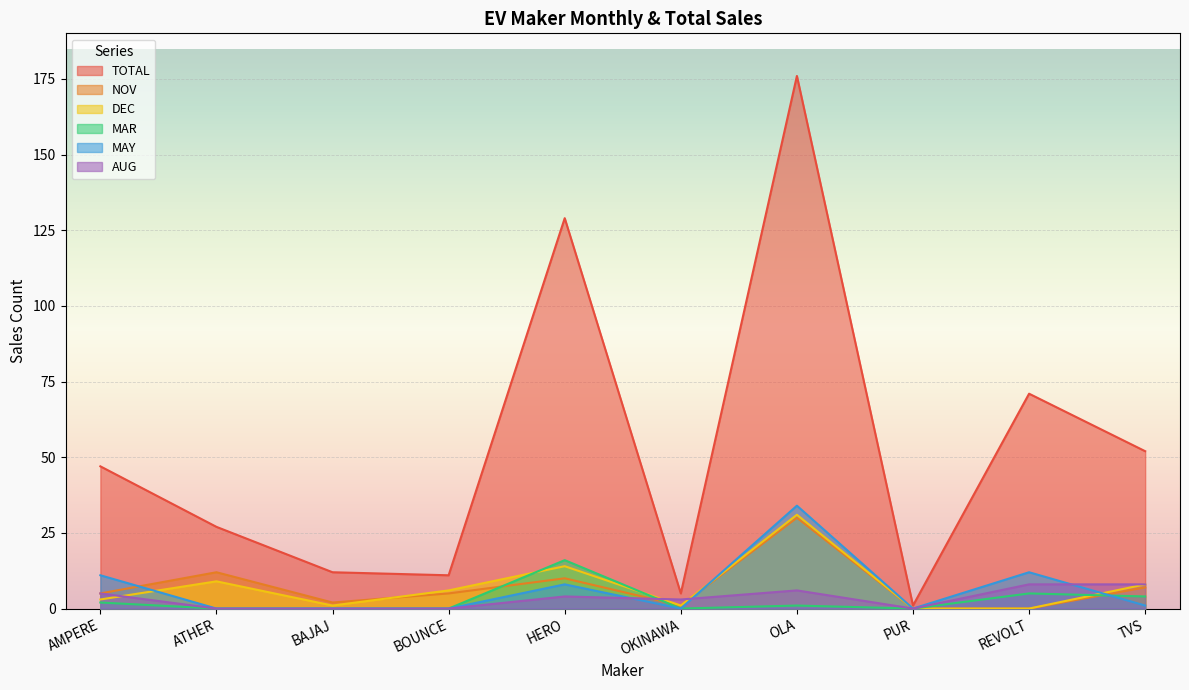

How many series are shown in this chart?

6